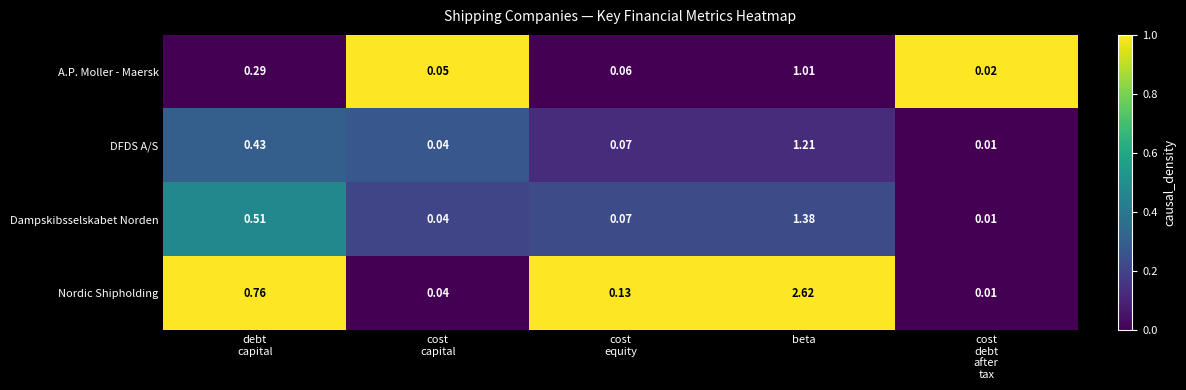

Count the number of categories in the chart.

5